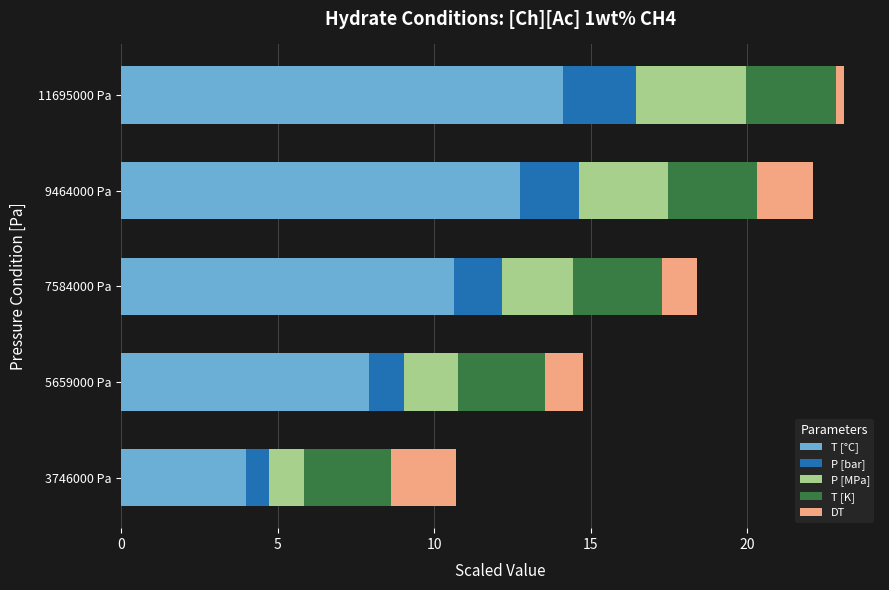

What is the total value across all series at 9464000 Pa?

22.1